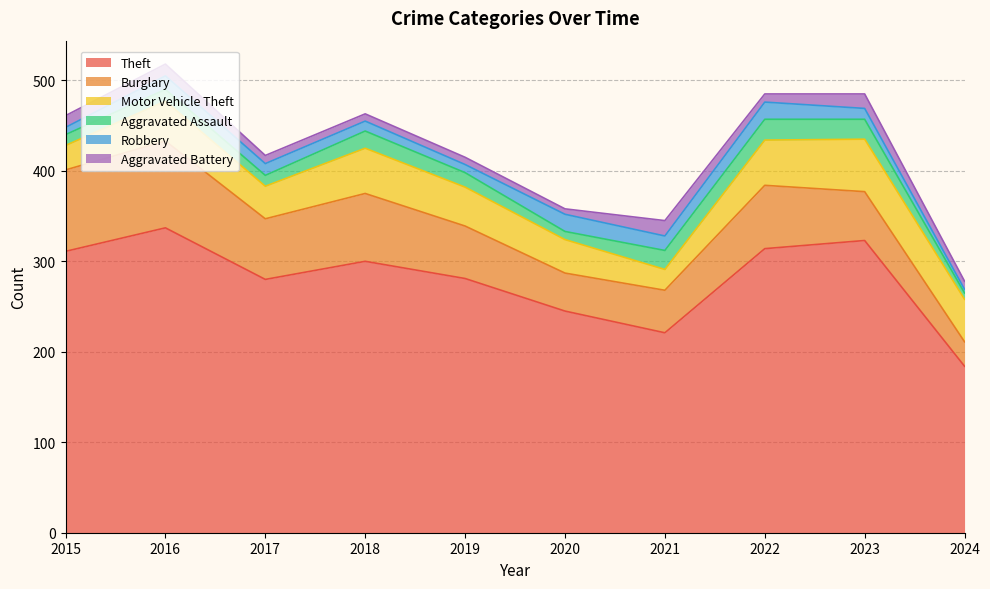

In Aggravated Assault, how many points are lower than both neighbors (excluding endpoints)?

2